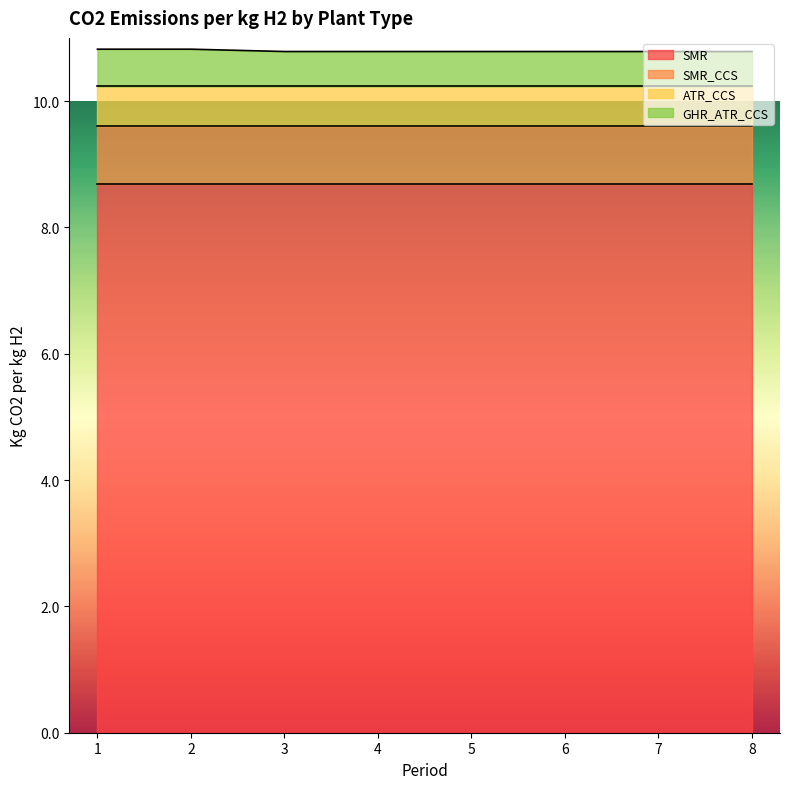

Reading left to right, extract all data points from this chart.

SMR: 1=8.7	2=8.7	3=8.7	4=8.7	5=8.7	6=8.7	7=8.7	8=8.7
SMR_CCS: 1=0.9	2=0.9	3=0.9	4=0.9	5=0.9	6=0.9	7=0.9	8=0.9
ATR_CCS: 1=0.6	2=0.6	3=0.6	4=0.6	5=0.6	6=0.6	7=0.6	8=0.6
GHR_ATR_CCS: 1=0.6	2=0.6	3=0.6	4=0.6	5=0.6	6=0.6	7=0.6	8=0.6